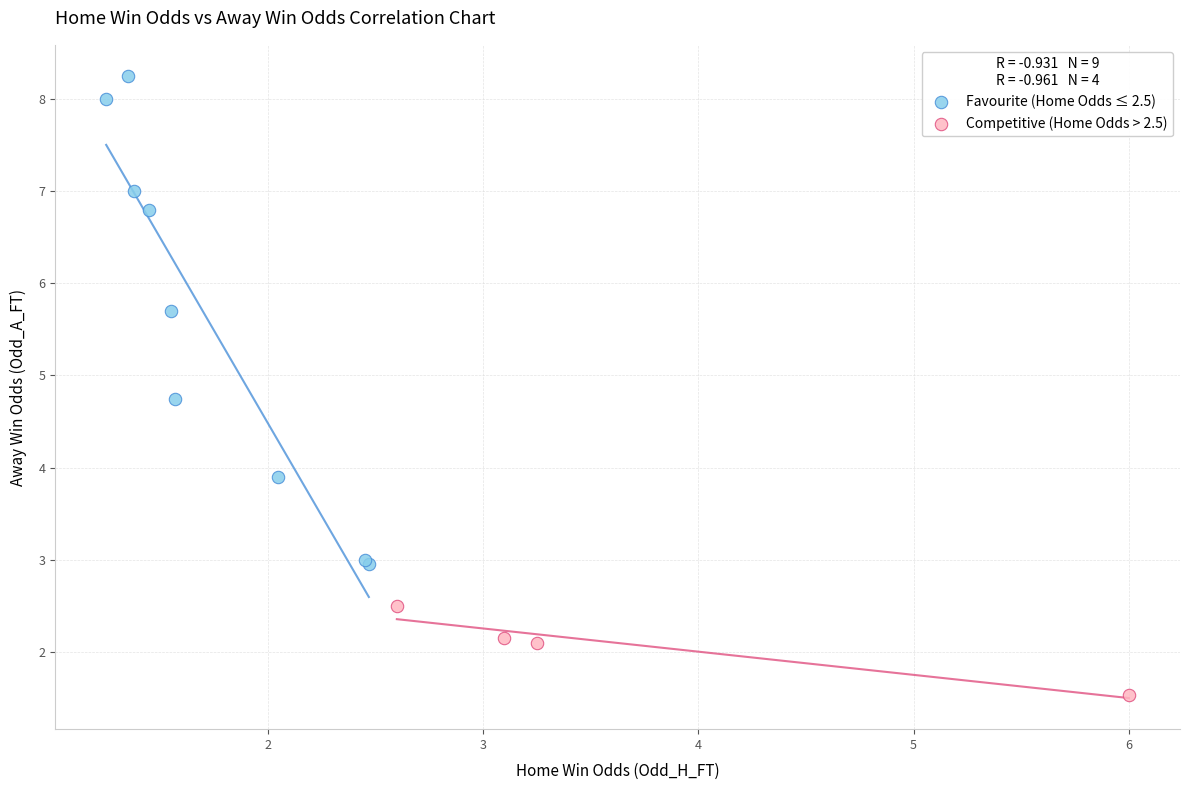

Which series contains the lowest Y value?

Competitive (Home Odds > 2.5)